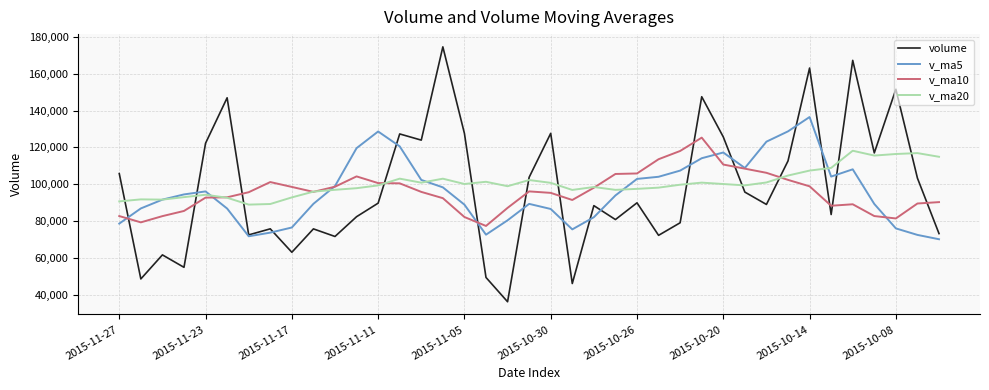

Rank the series by their maximum value, from highest to lowest.

volume, v_ma5, v_ma10, v_ma20